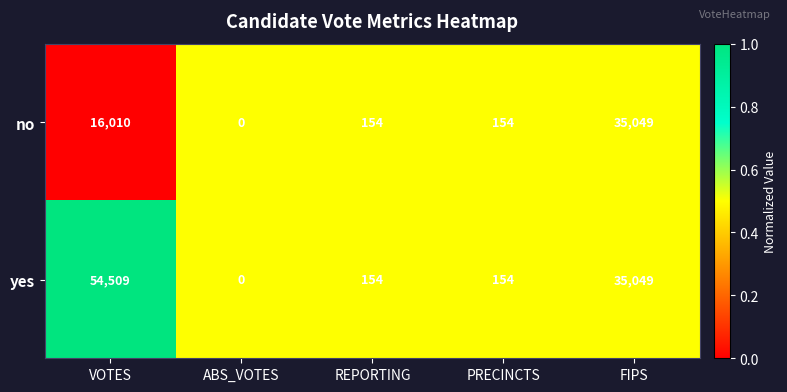

What is the difference between the second highest and minimum values in the no series?

16010